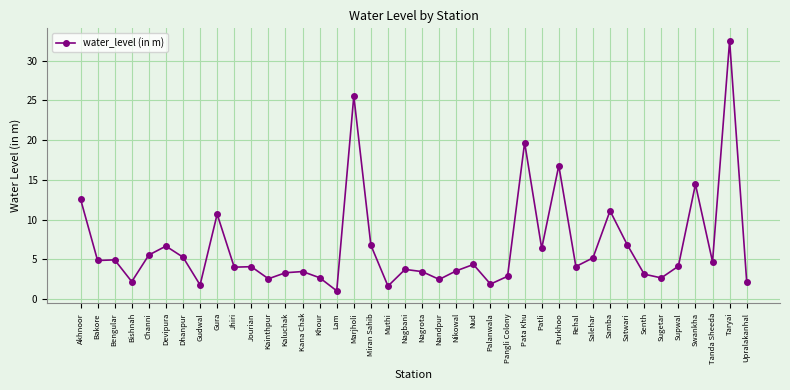

True or false: the data shows 2.2 at Tanda Sheeda.

False